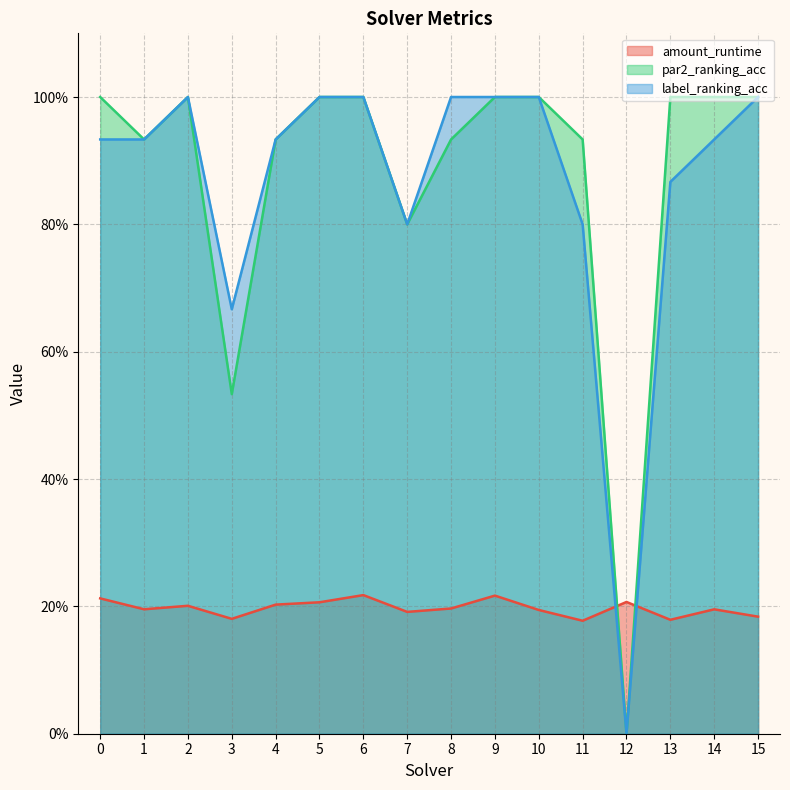

What are all the series names shown in the legend?

amount_runtime, par2_ranking_acc, label_ranking_acc